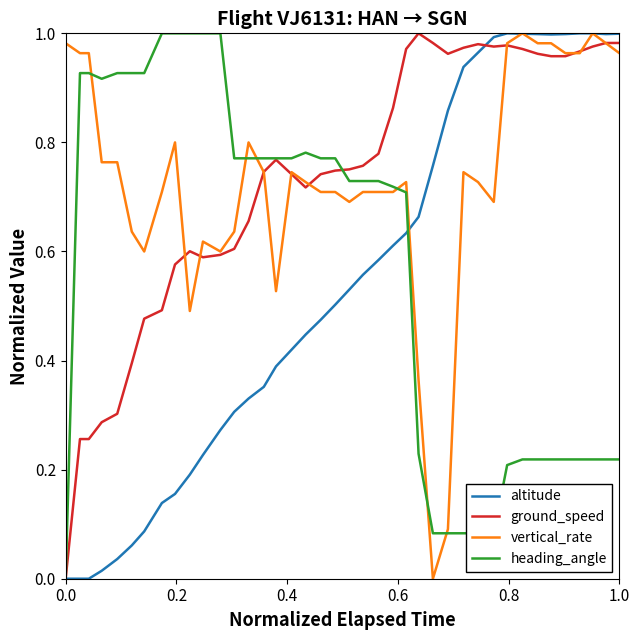

Is this an area chart (filled region under the line)?

No